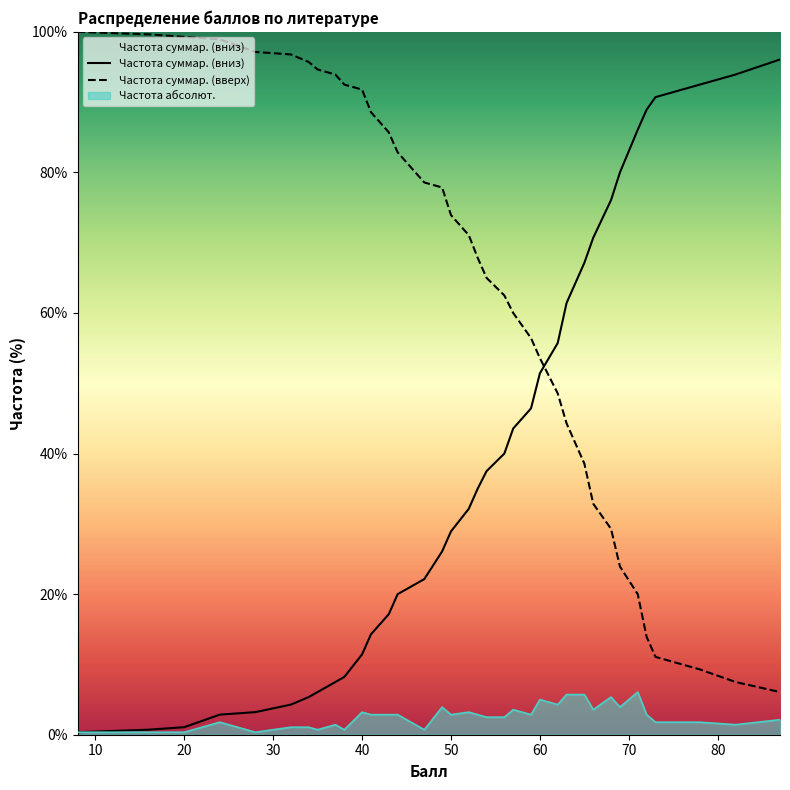

How many distinct data groups are displayed?

3